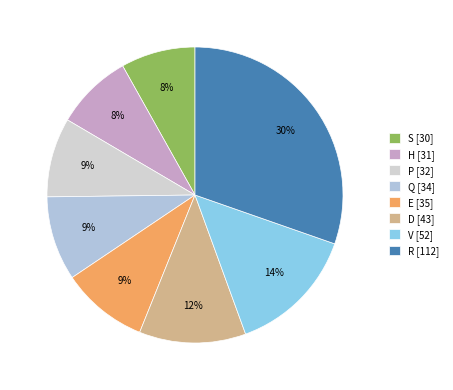

What portion of the pie excludes V?

85.9%